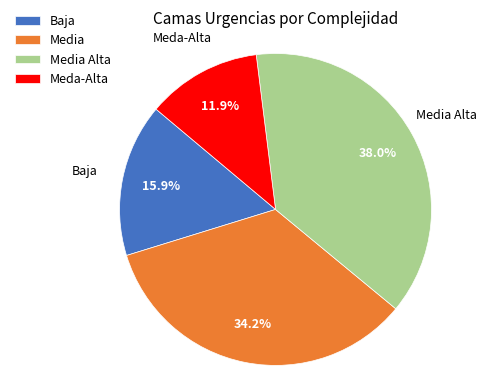

To the nearest percent, what portion does Media represent?

34%